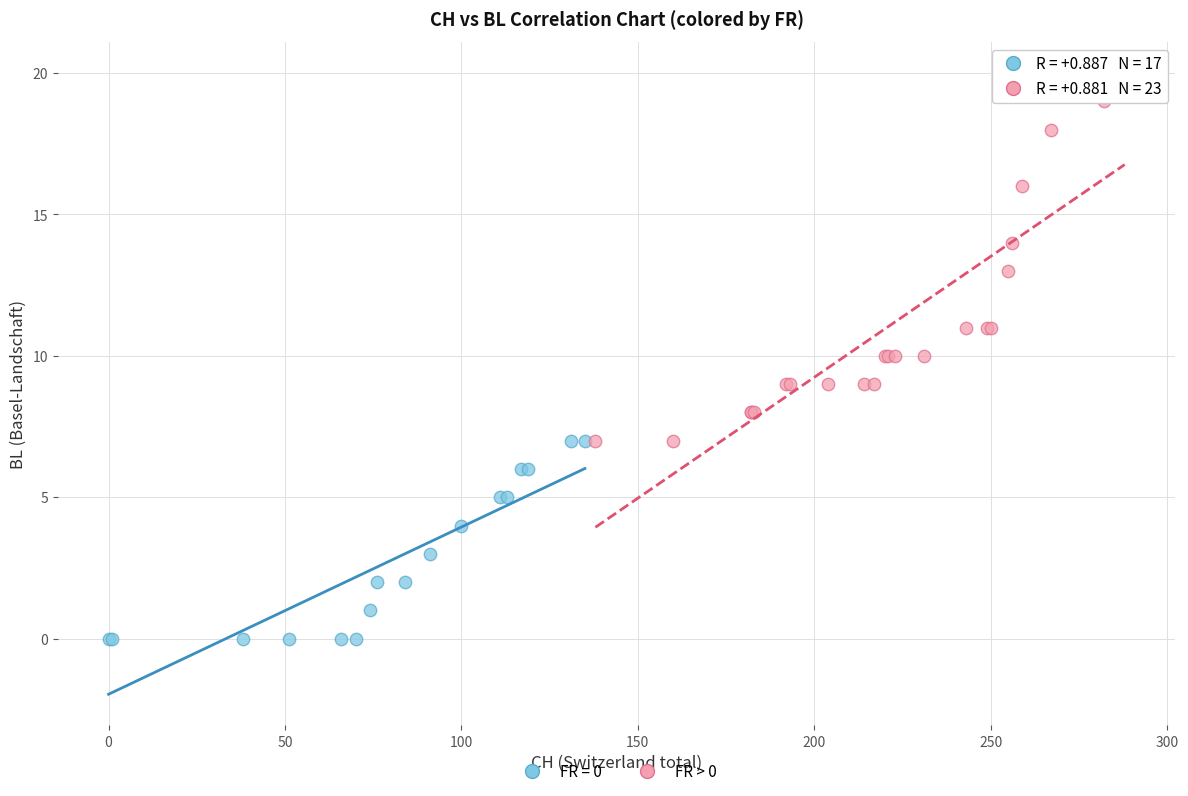

Which series has the widest spread of Y values?

FR > 0